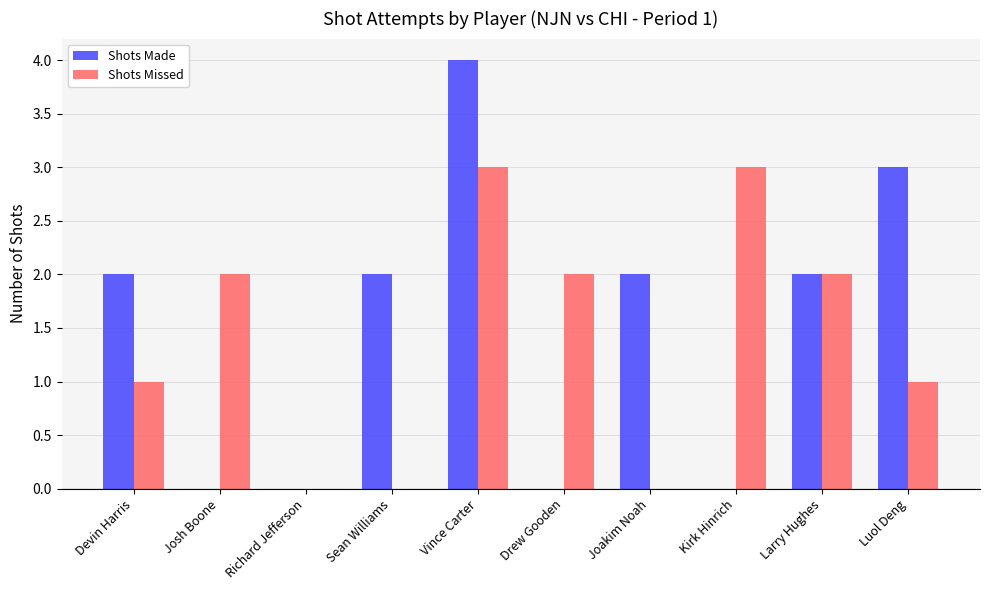

What value does the Shots Made series have at Sean Williams?

2